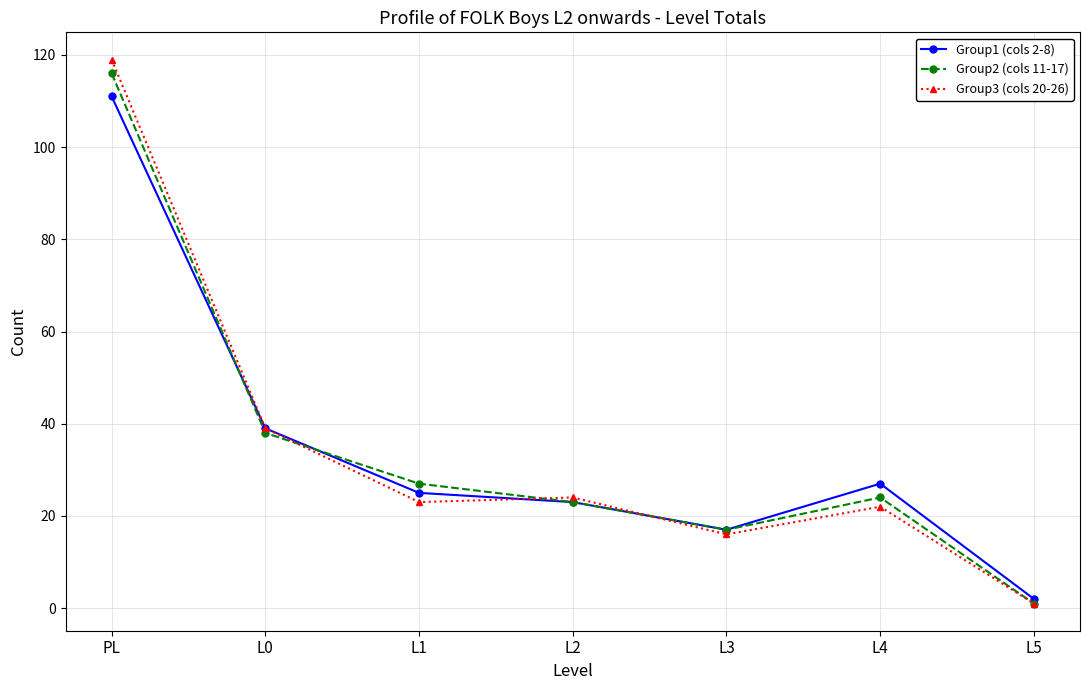

Where is Group2 (cols 11-17) nearest to the value 58?

L0